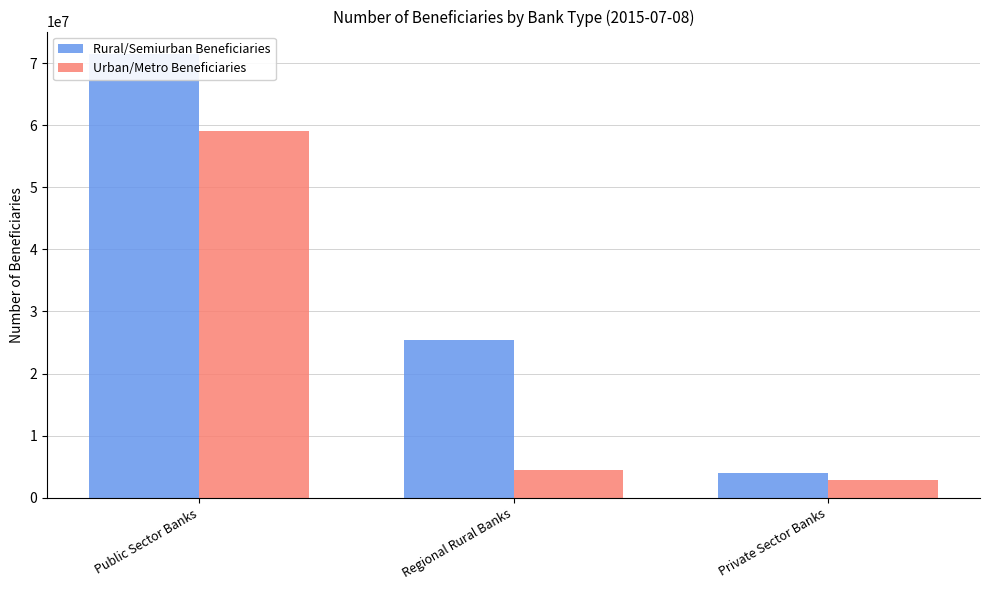

What are all the series names shown in the legend?

Rural/Semiurban Beneficiaries, Urban/Metro Beneficiaries